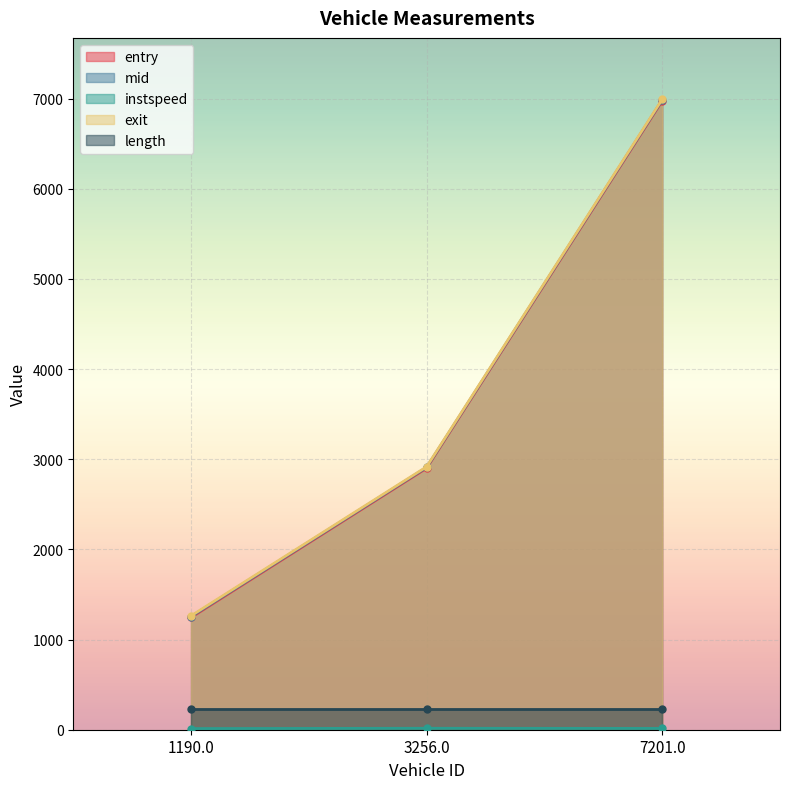

Where is mid nearest to the value 4120?

3256.0